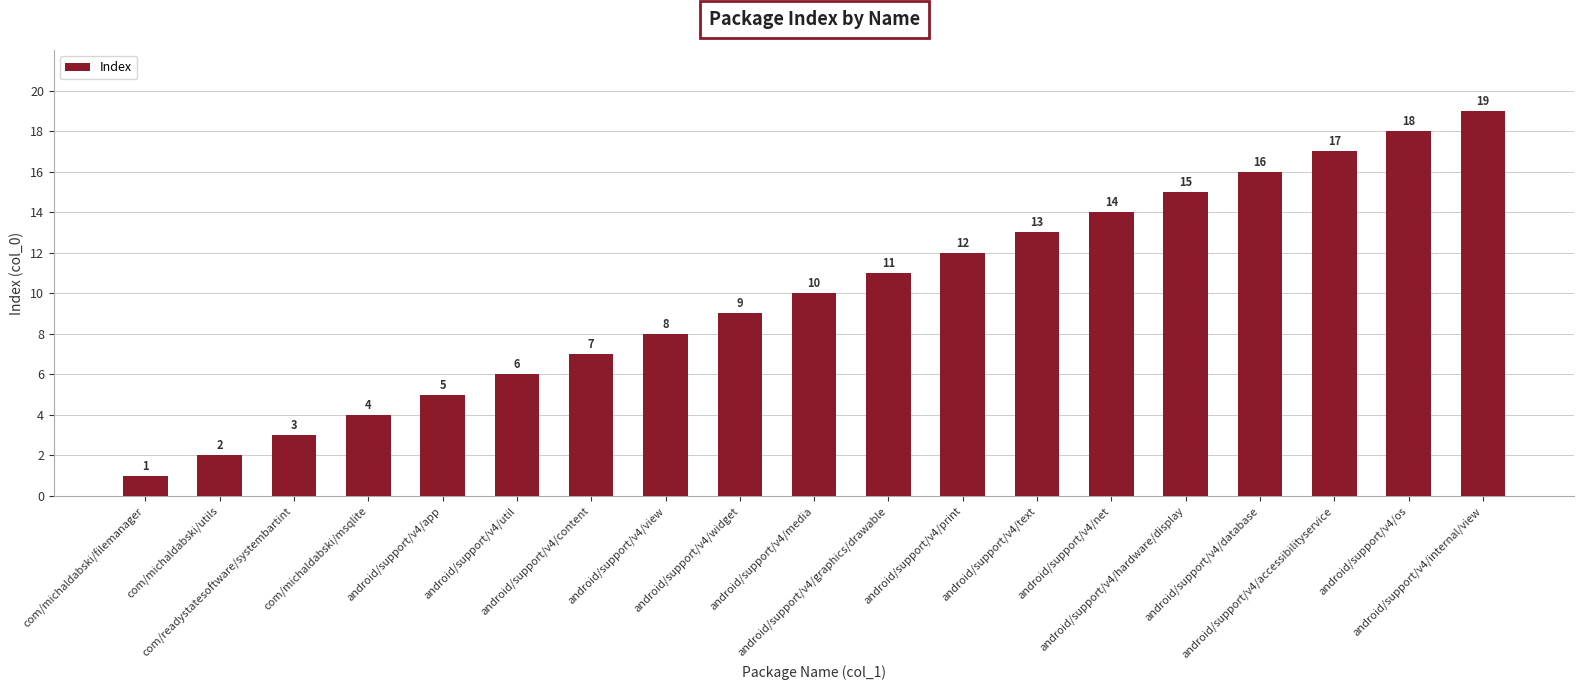

True or false: the data shows 28 at android/support/v4/internal/view.

False